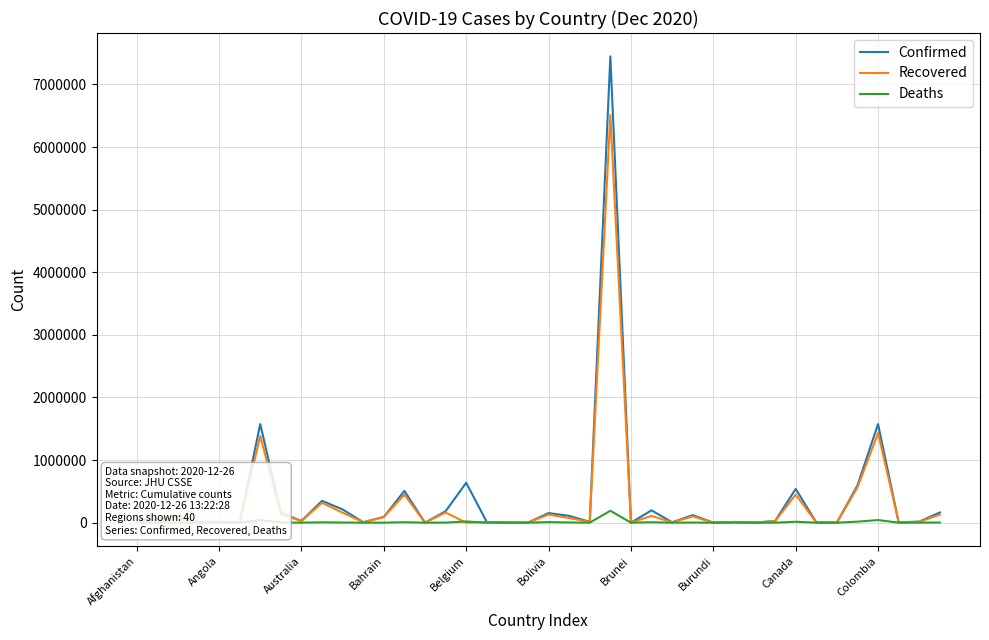

Which series has the widest spread of values?

Confirmed